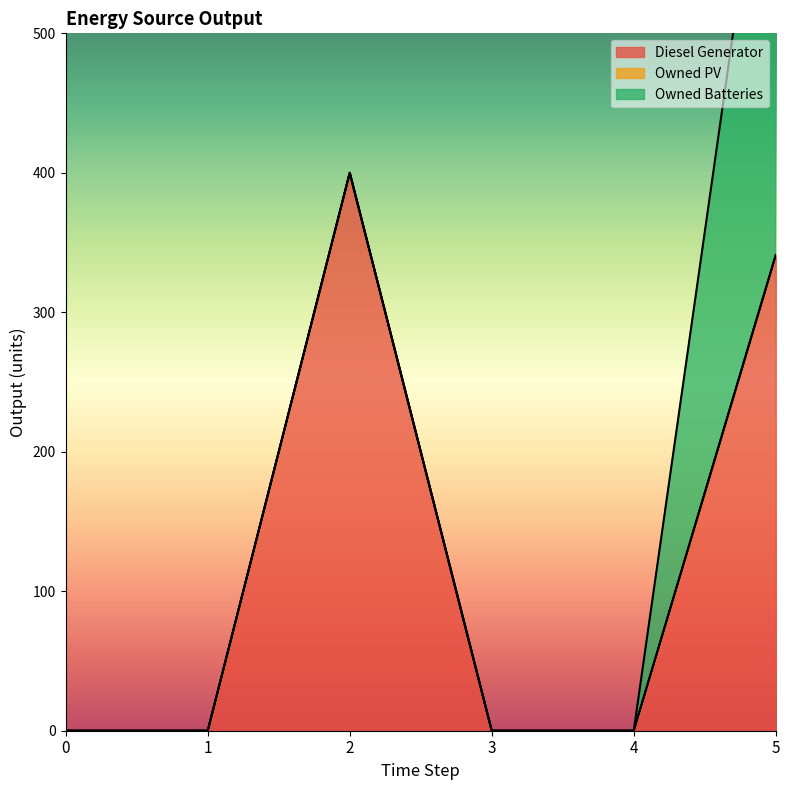

True or false: Owned PV and Diesel Generator intersect in this chart.

False